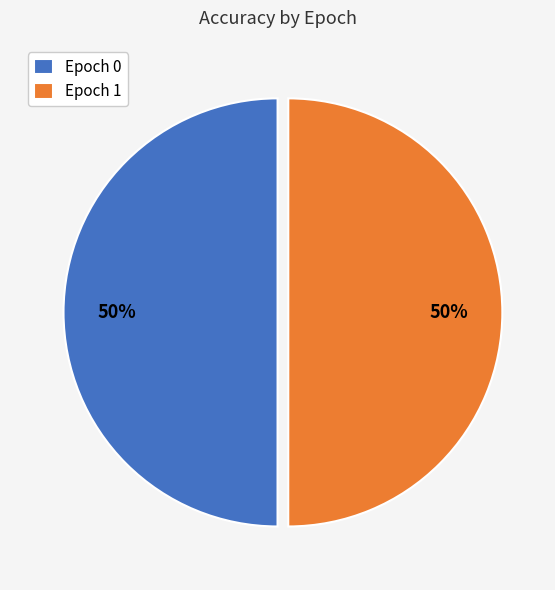

True or false: Epoch 0 accounts for 50% of the total.

True